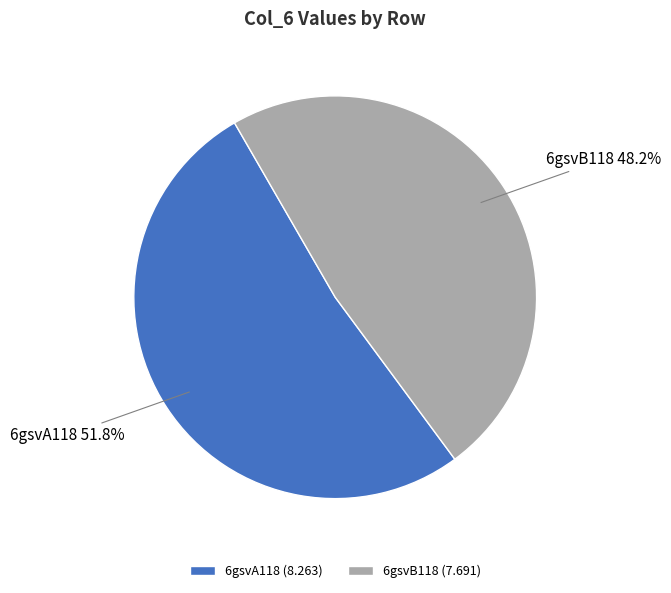

Between 6gsvA118 and 6gsvB118, which is larger?

6gsvA118